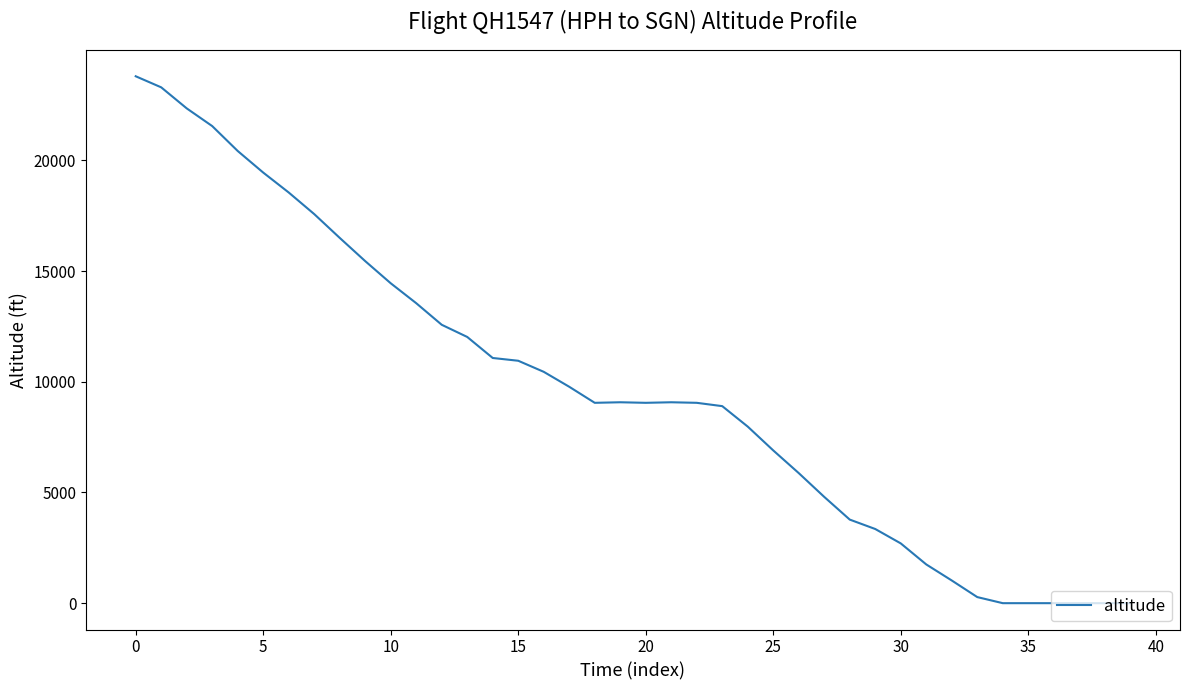

What is the difference between the maximum and minimum values?

23800